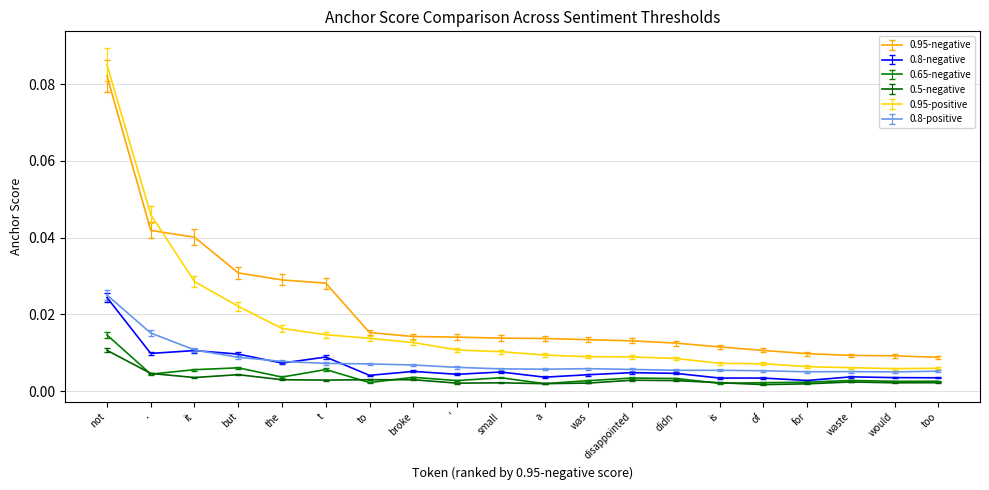

Is the value of 0.95-positive at broke greater than the value of 0.5-negative at didn?

Yes